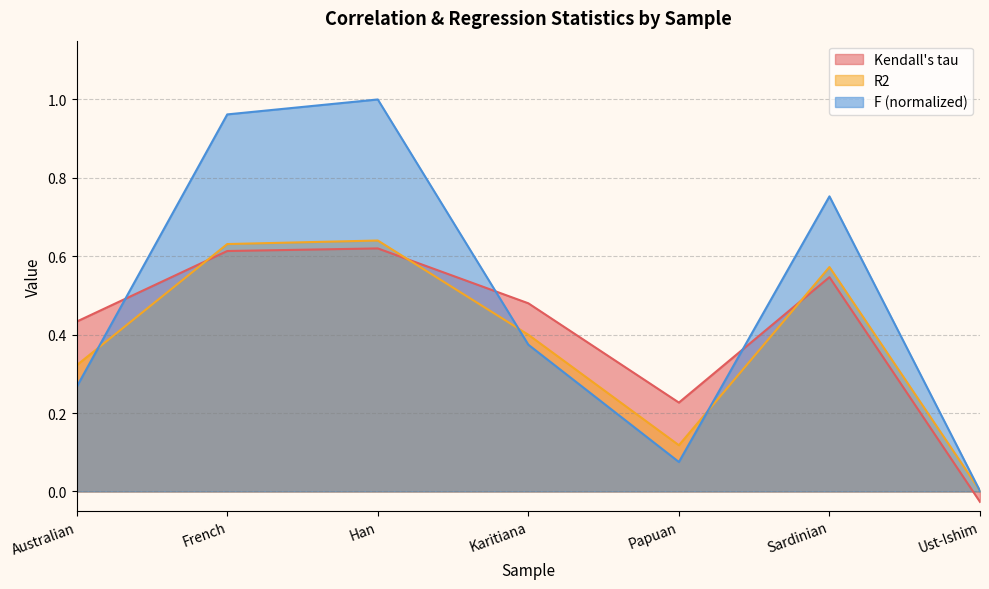

Where is the first local maximum for F?

Han